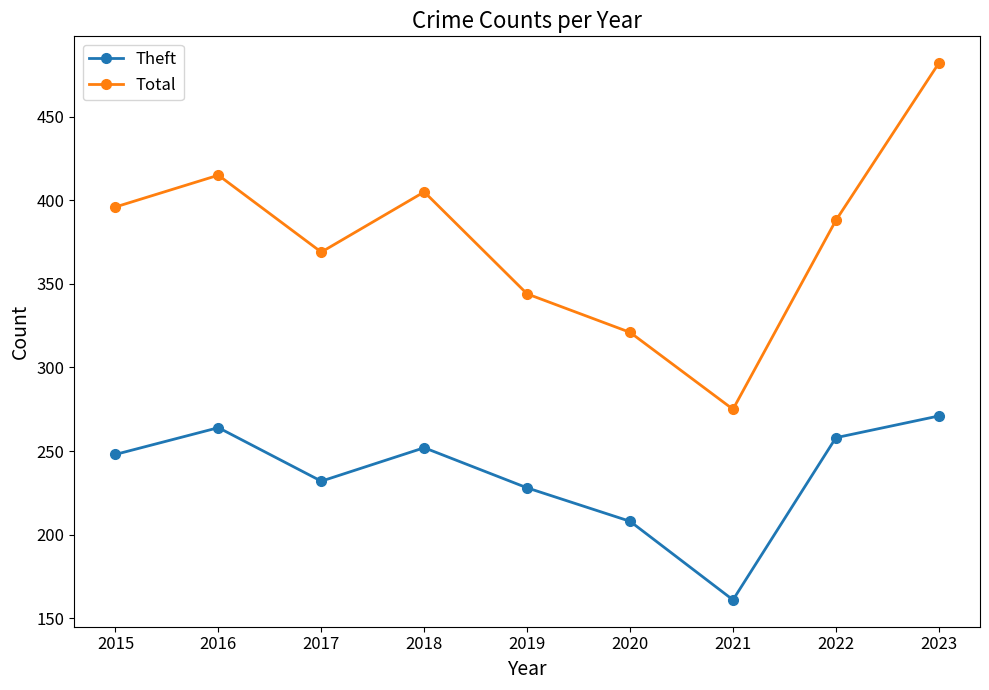

What is the total value across all series at 2020?

529